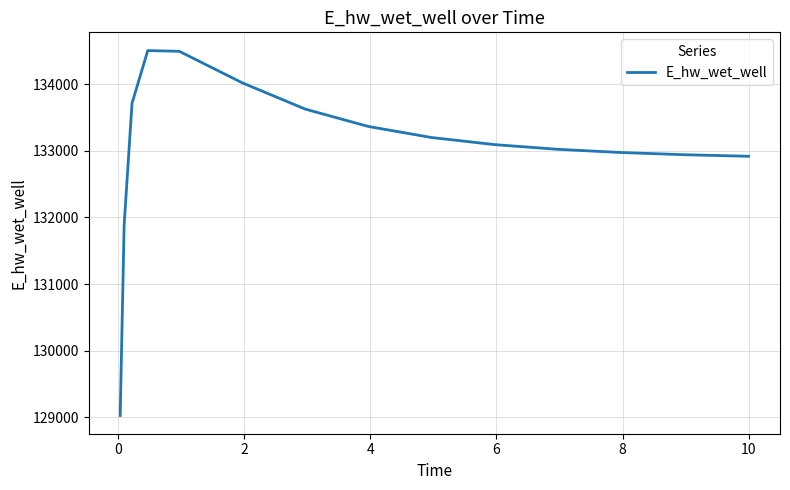

What is the greatest value displayed?

134506.6